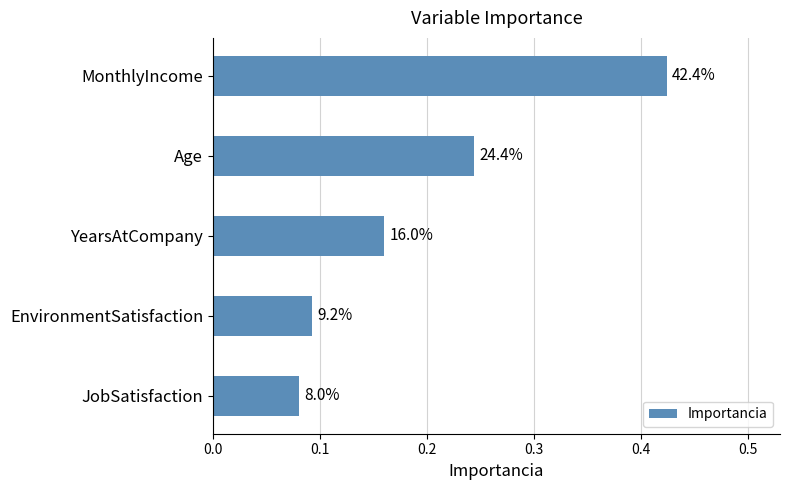

Are the bars grouped side by side (vs. stacked)?

No